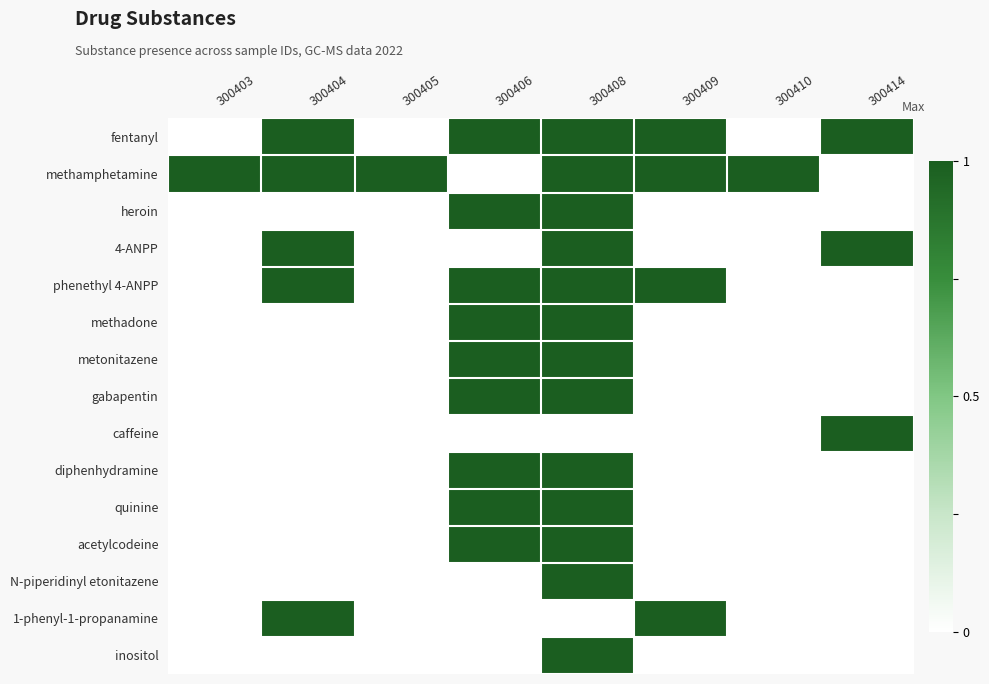

Which category has the lowest value across all series?

300403